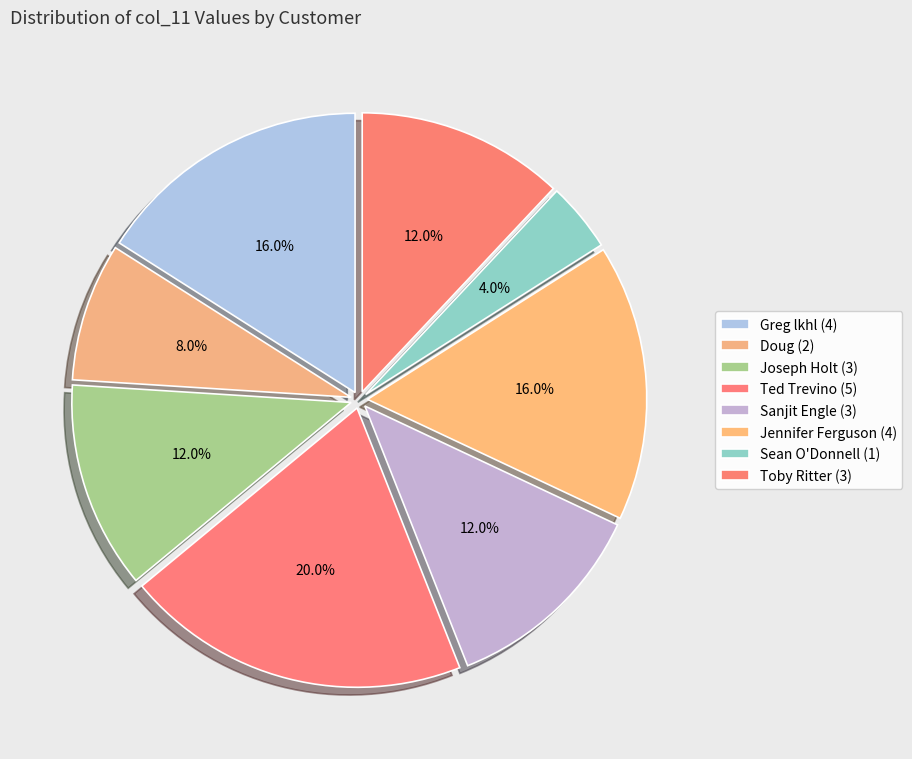

What percentage is the Sean O'Donnell slice, to the nearest percent?

4%